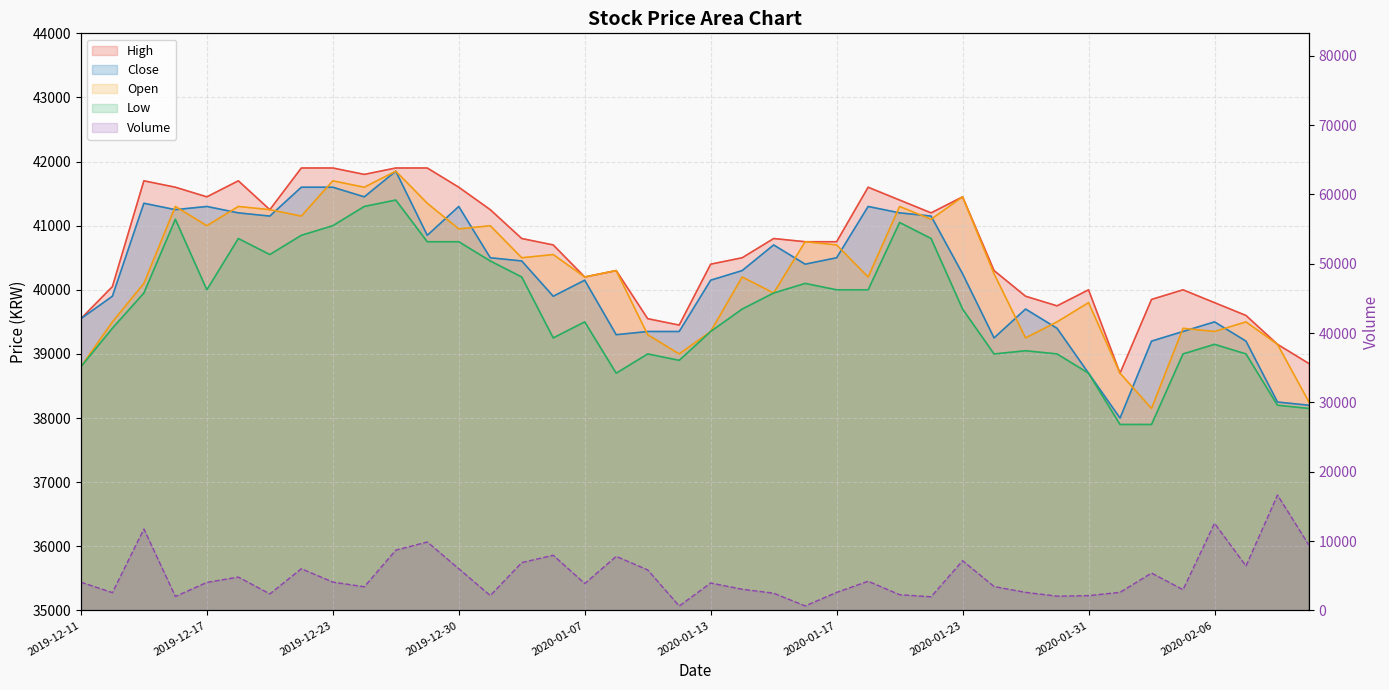

True or false: Low and Open cross at least once.

False